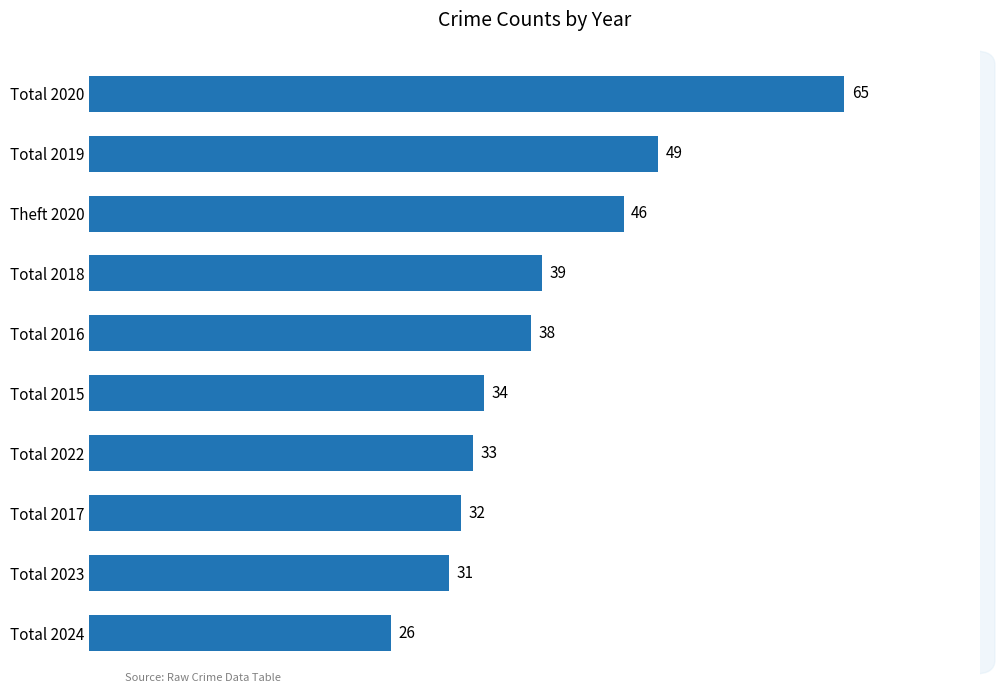

Rank the categories by value from lowest to highest.

Total 2024, Total 2023, Total 2017, Total 2022, Total 2015, Total 2016, Total 2018, Theft 2020, Total 2019, Total 2020